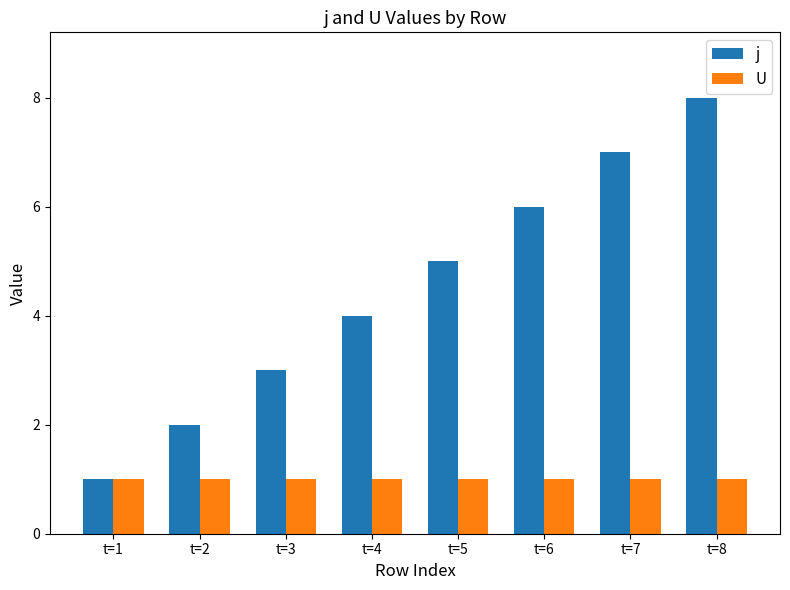

What are all the series names shown in the legend?

j, U